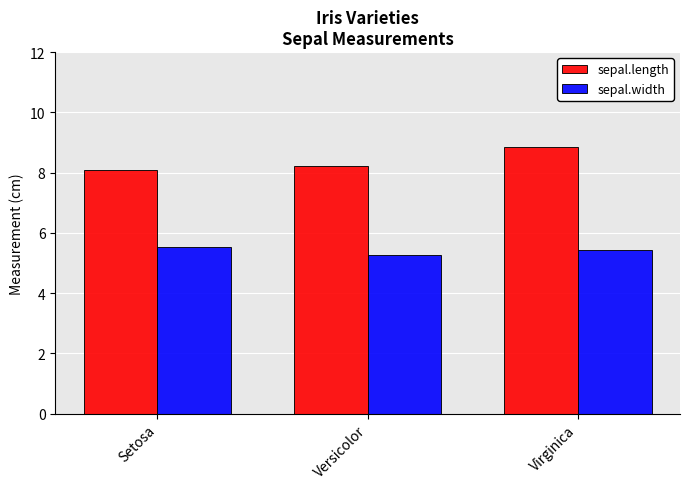

At which category is the sum across all series the highest?

Virginica